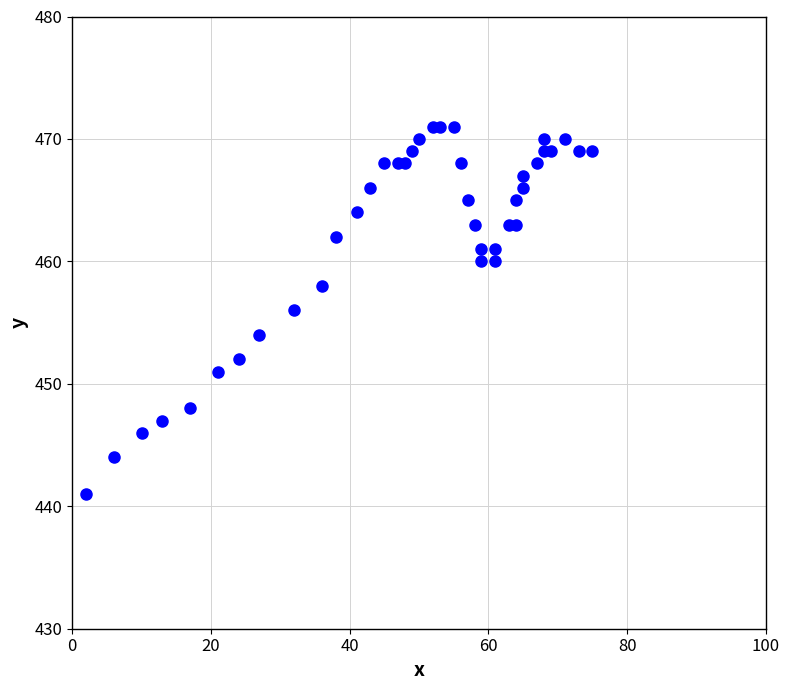

What is the range of Y values (max minus min)?

30